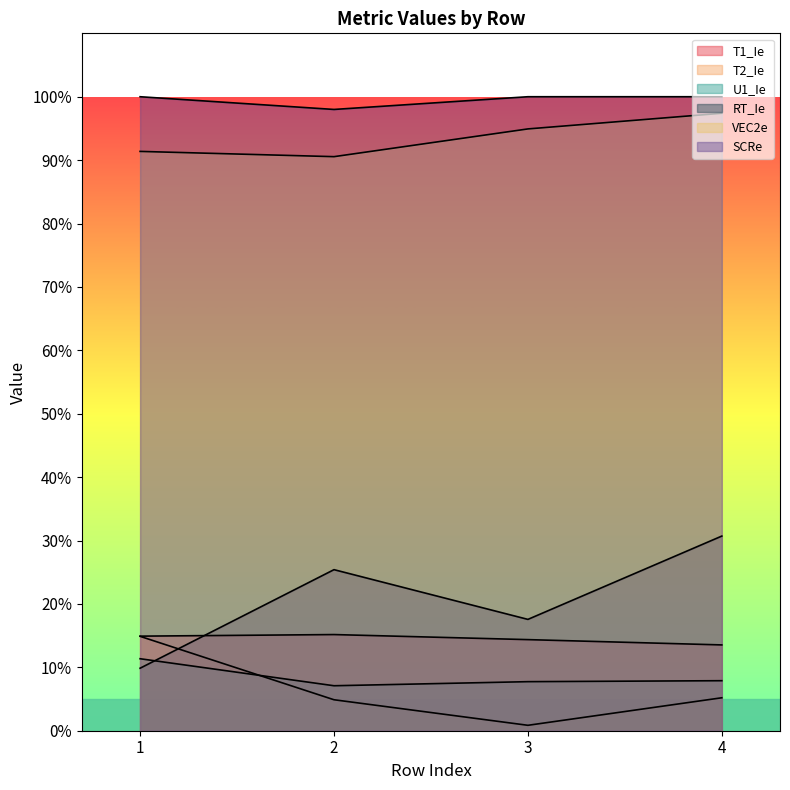

What is the value of the U1_Ie point at the 1st from the left?

0.1